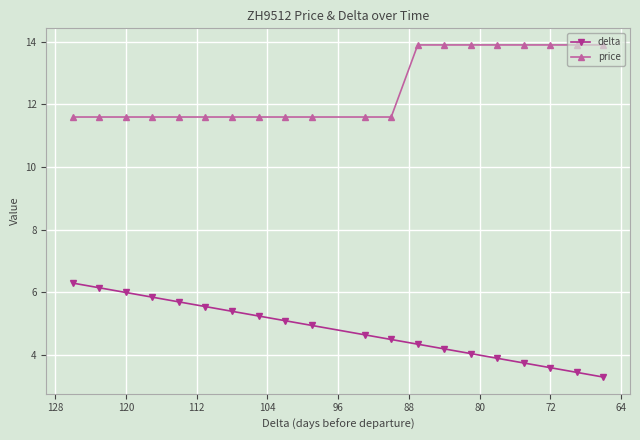

What is the maximum value for delta?

6.3